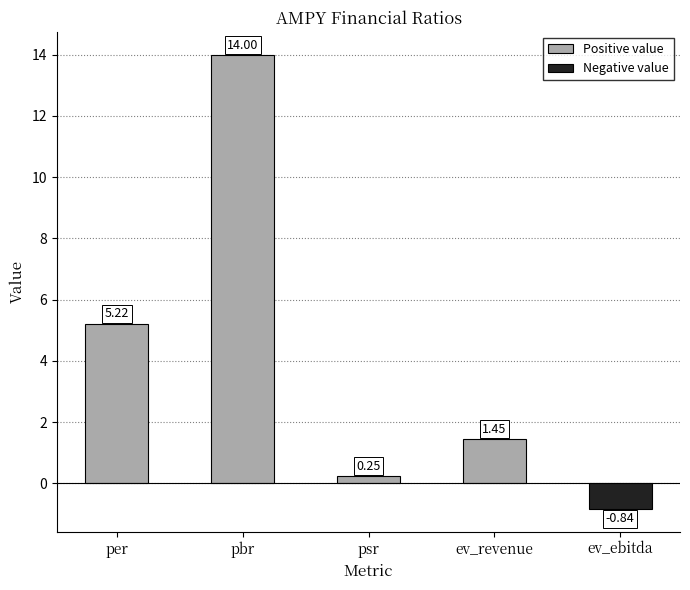

What is the average value?

4.0